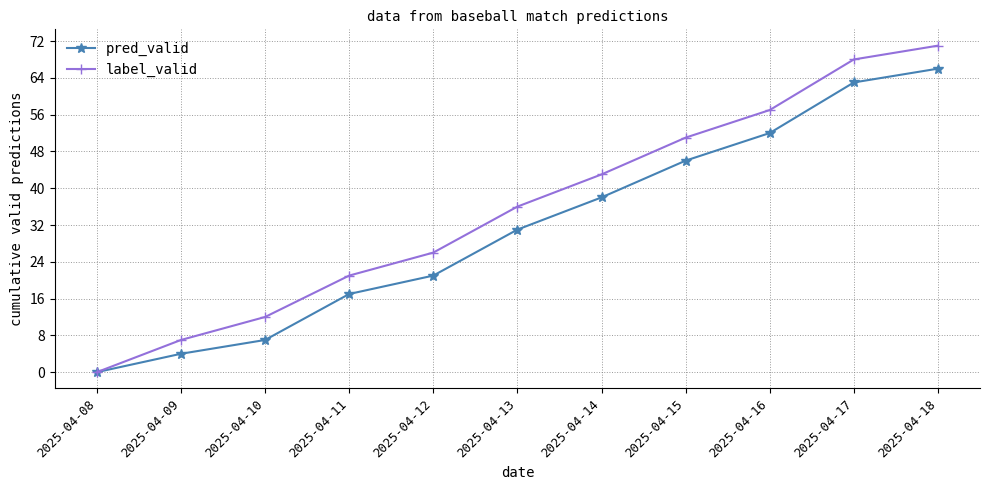

Rank the series by their maximum value, from lowest to highest.

pred_valid, label_valid